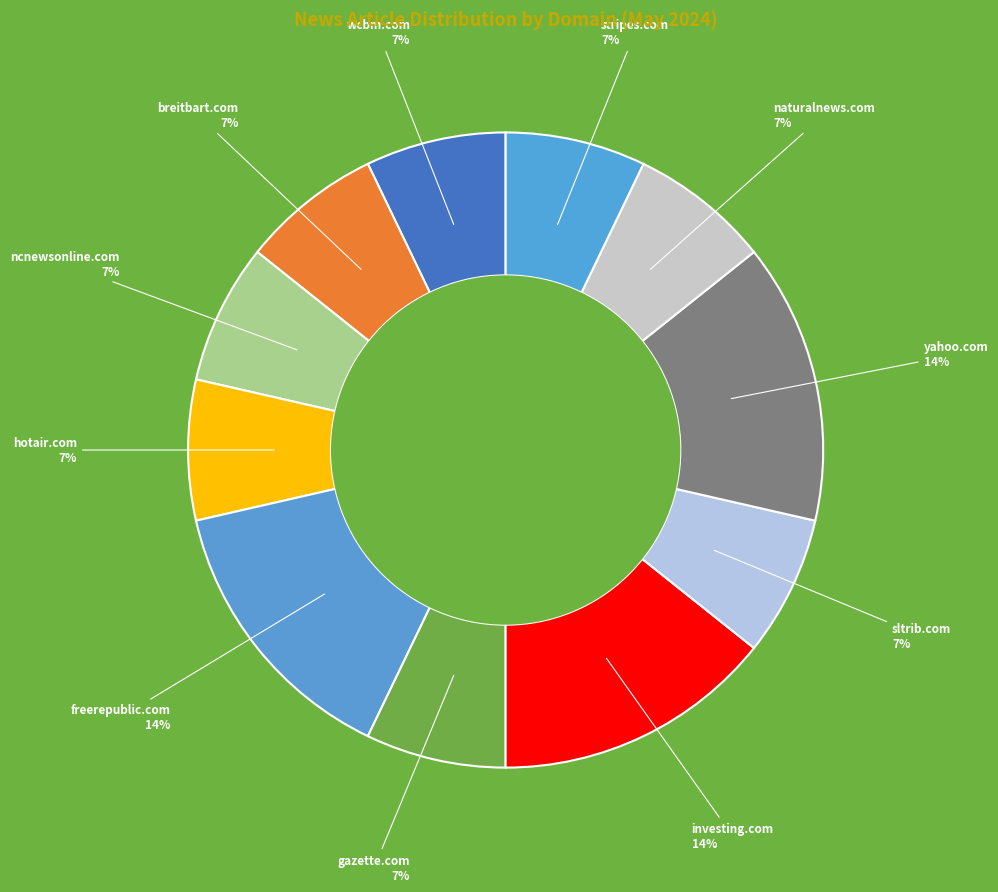

Does any single category account for the majority?

No